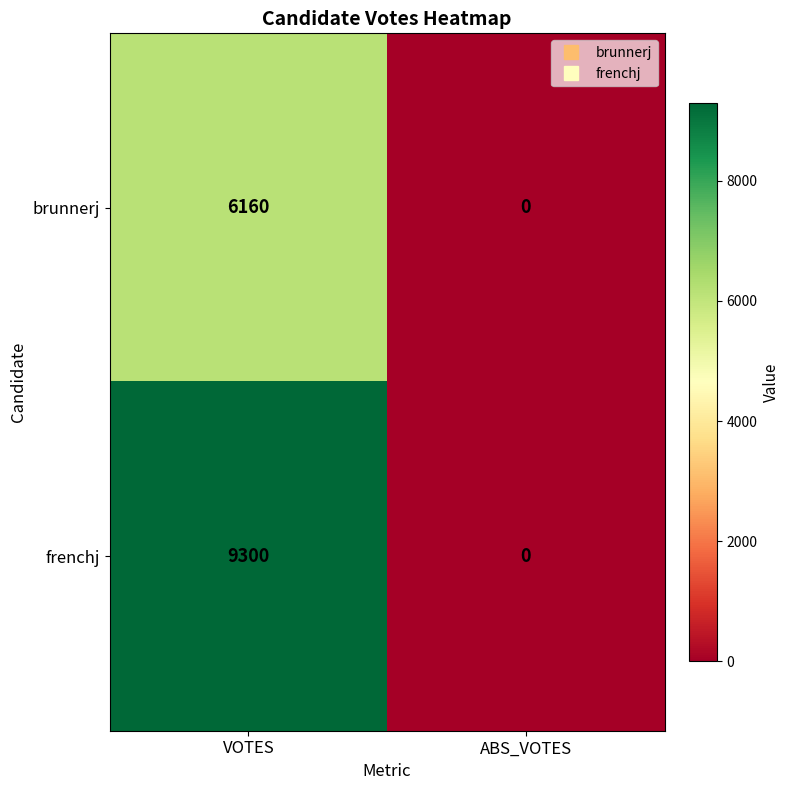

At which category is the sum across all series the highest?

VOTES